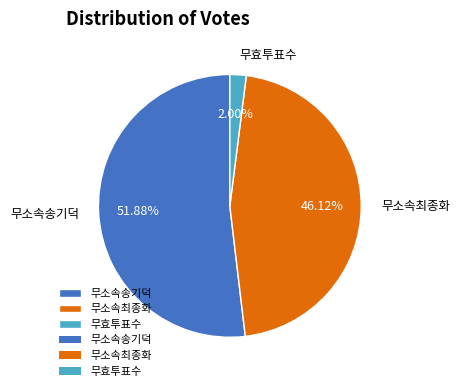

Rank the categories by value from highest to lowest.

무소속송기덕, 무소속최종화, 무효투표수